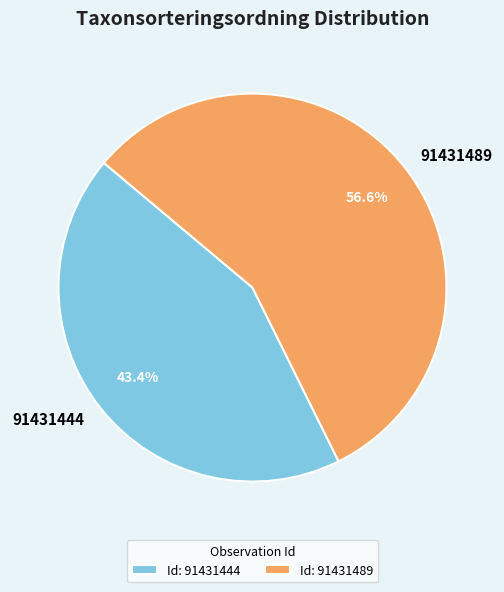

Which category has the smallest portion of the pie?

91431444